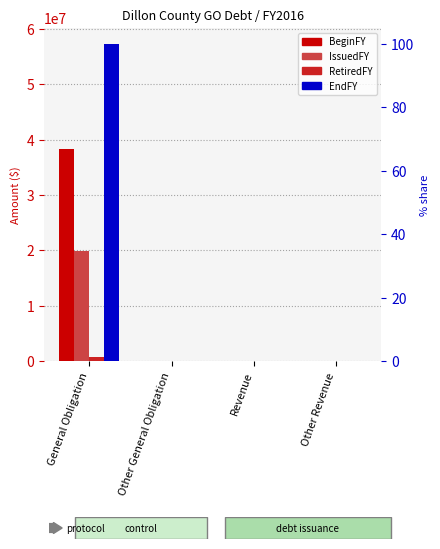

What value does the BeginFY series have at General Obligation, to the nearest 50?

38270350